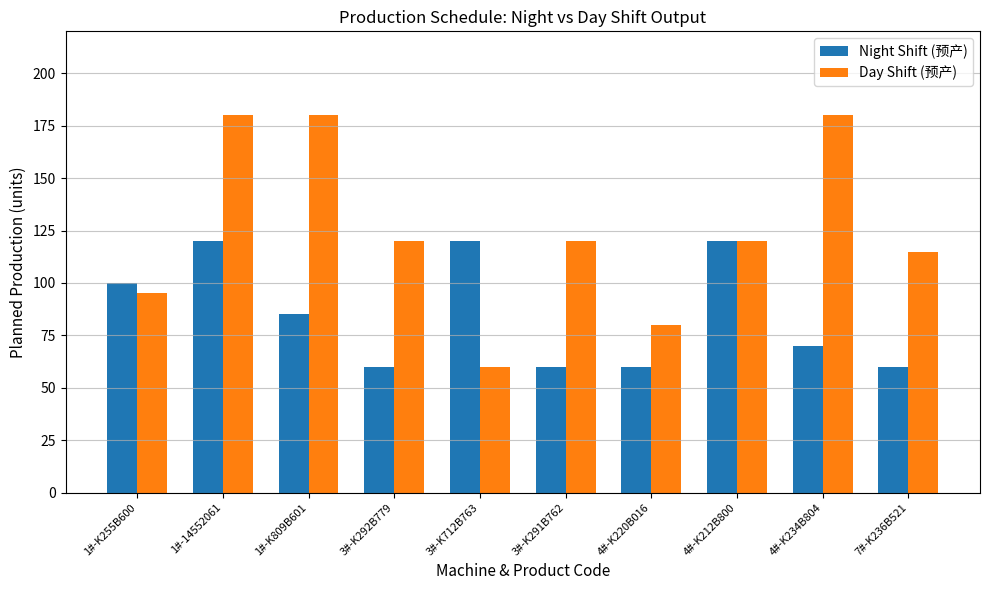

Does the chart contain stacked bars?

No